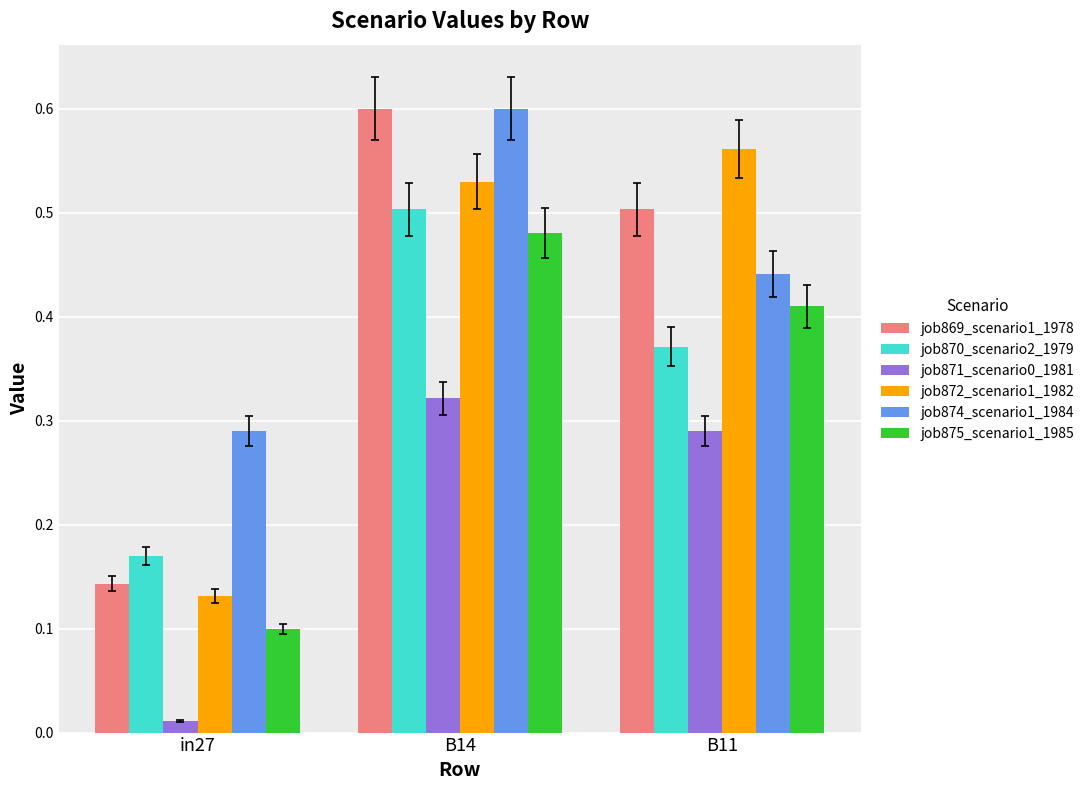

At which label does job872_scenario1_1982 reach its peak?

B11